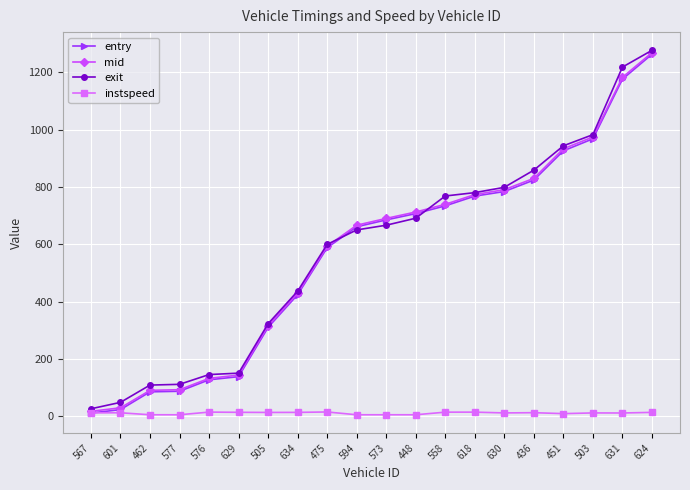

What is the difference between the exit values at 436 and 558?

90.2